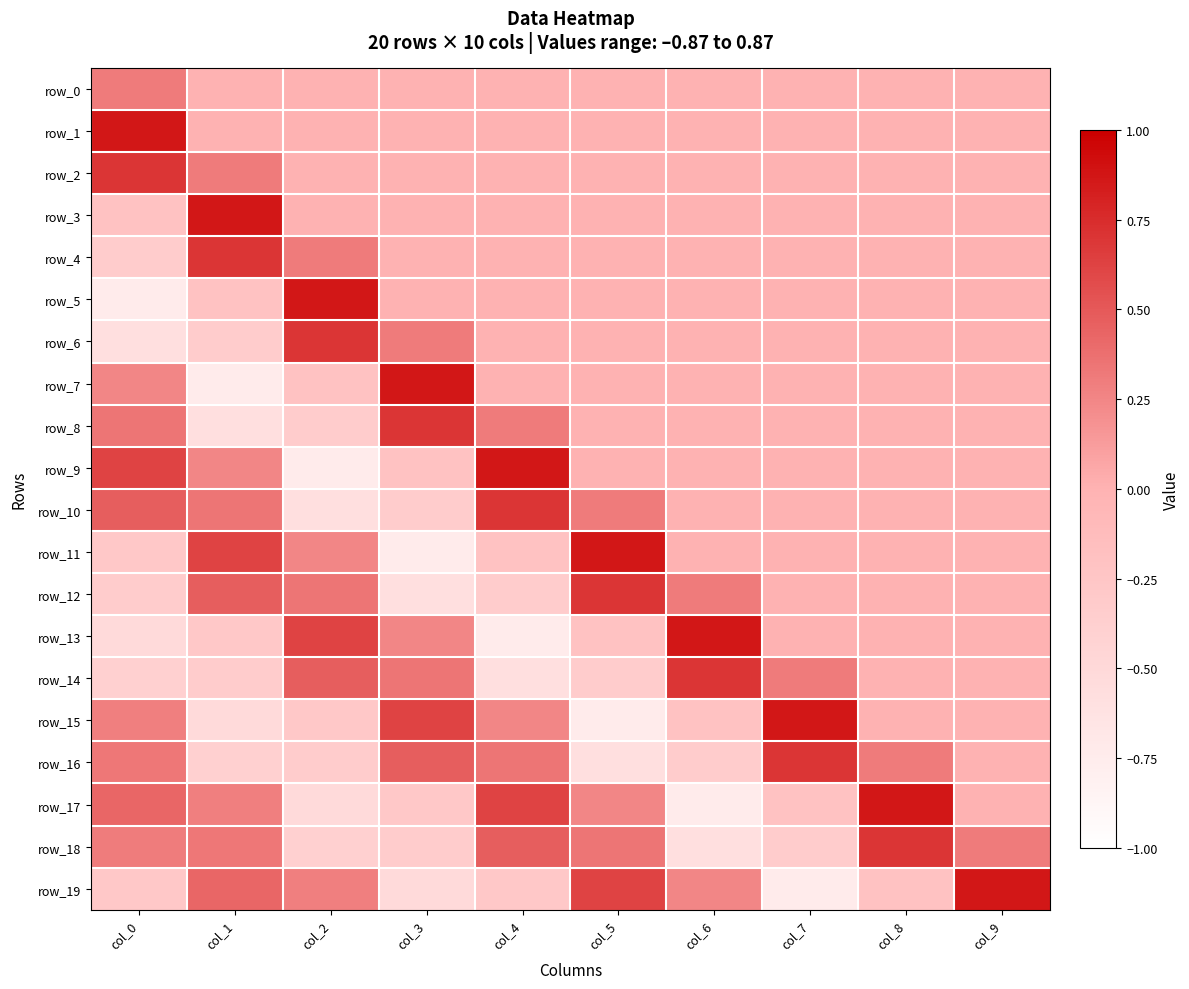

What is the maximum value shown in the chart?

0.9